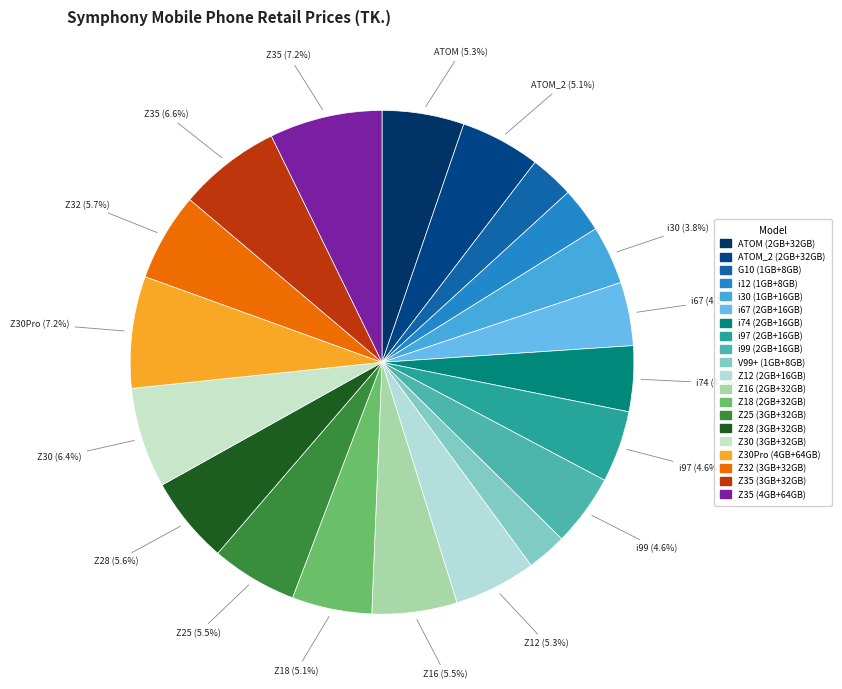

The Z35 (4GB+64GB) slice represents 7% of the pie. True or false?

True